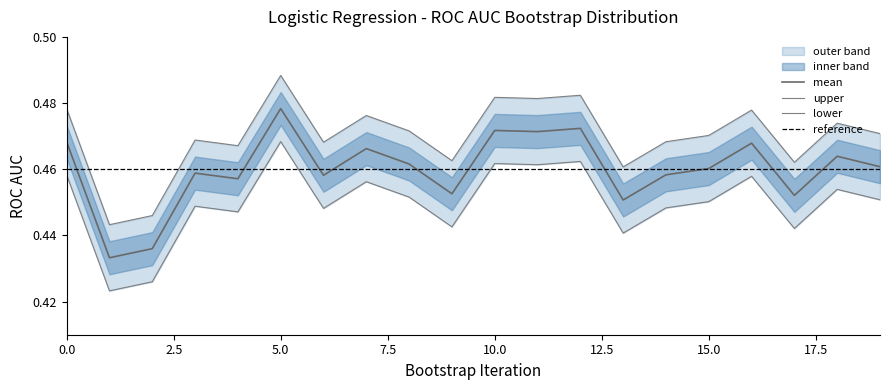

Is it true that mean equals 0.1 at 14?

False